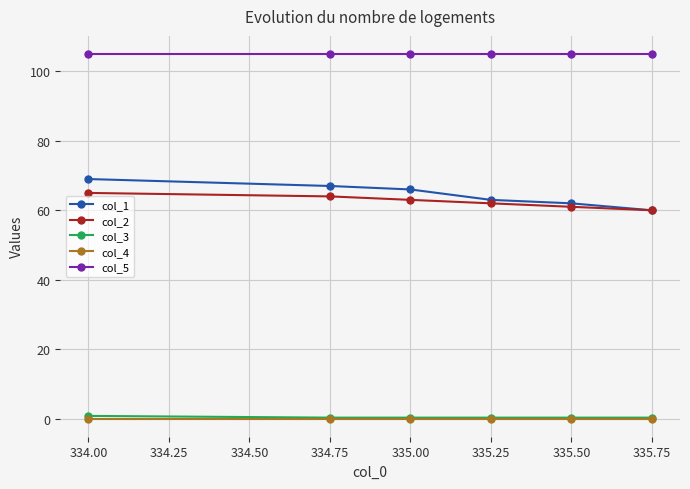

What are all the series names shown in the legend?

col_1, col_2, col_3, col_4, col_5